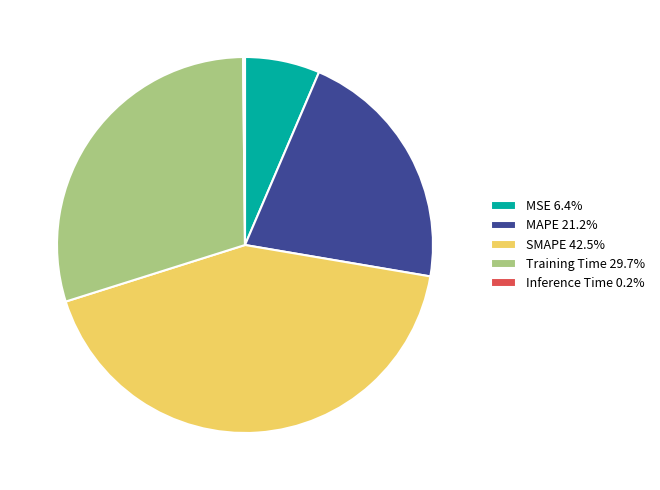

Is there a majority slice in this chart?

No